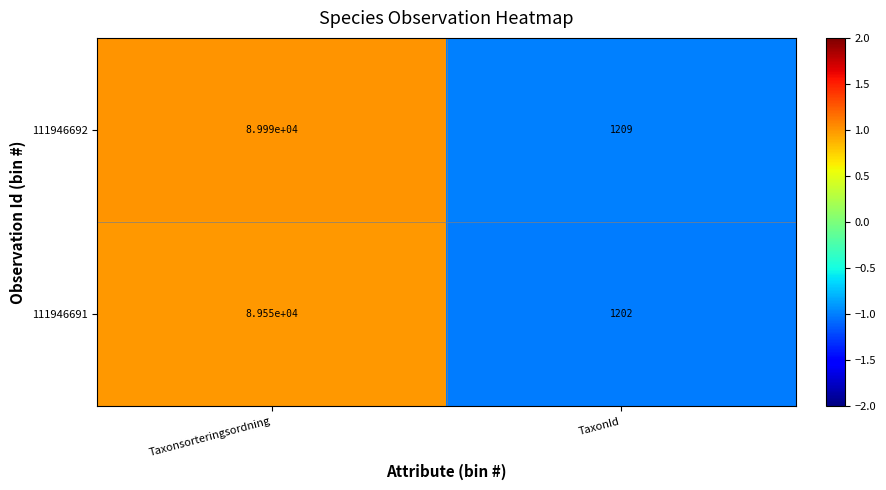

What is the minimum value shown in the chart?

1202